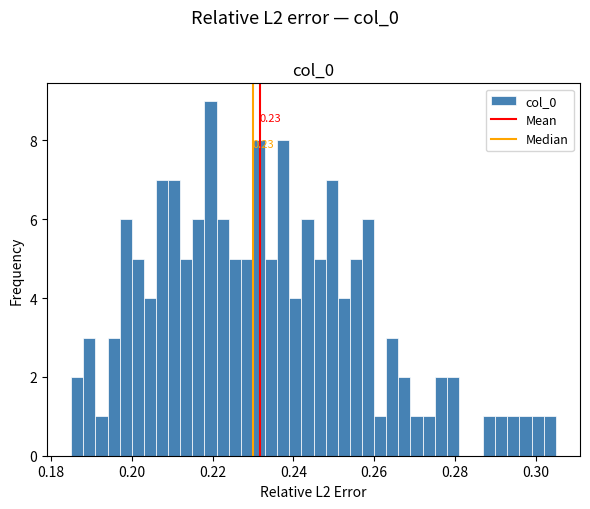

Around what value on the x-axis is the tallest bar? Give the approximate position of its centre, as read against the axis.

0.220